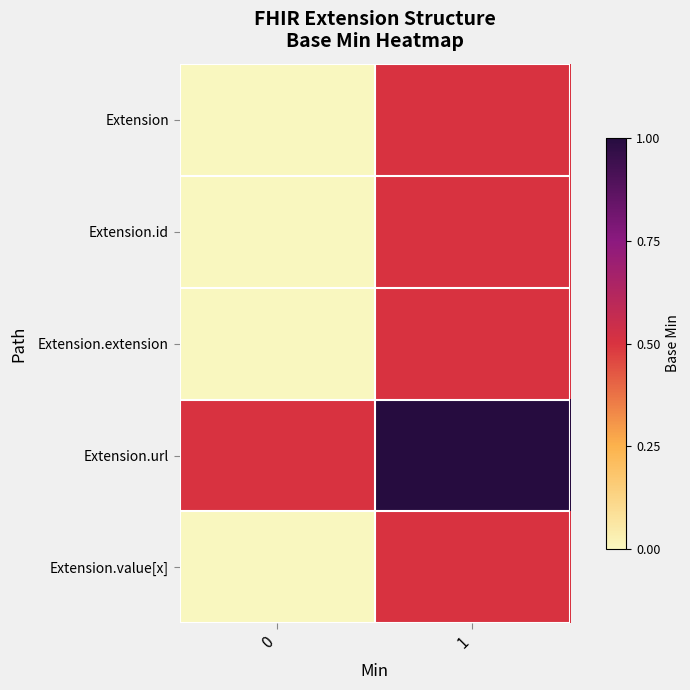

What is the total value across all series at 1?

3.0